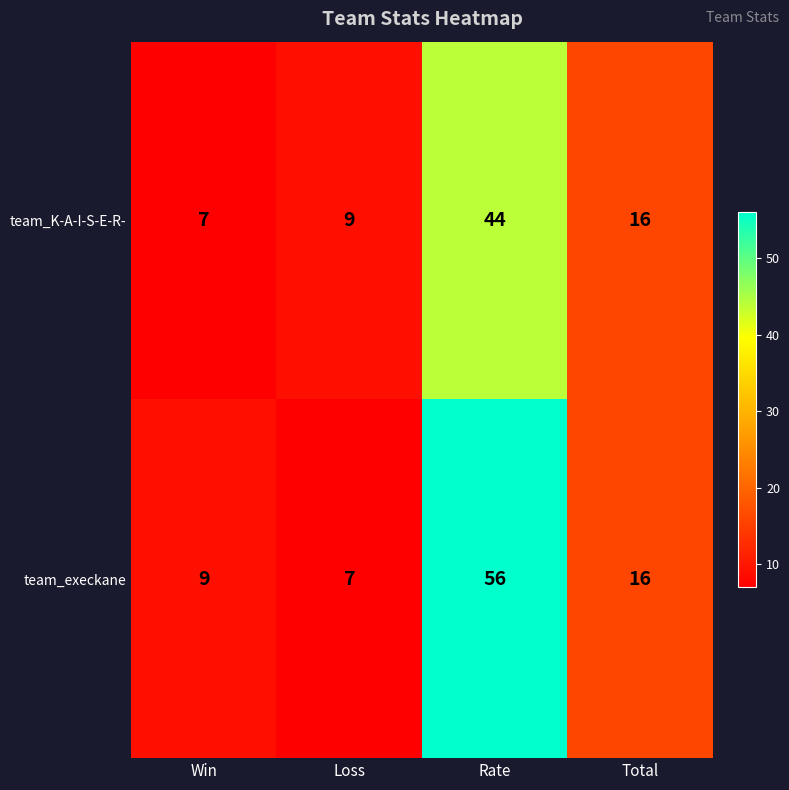

At which category does the chart reach its peak across all series?

Rate